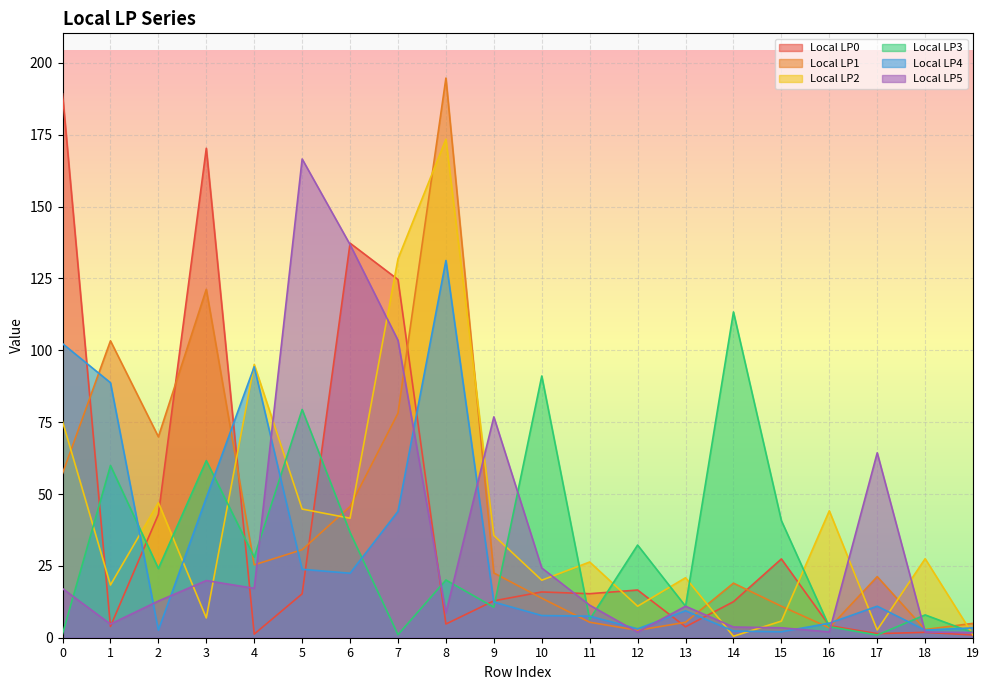

How many interior local valleys does the Local LP4 series have?

5